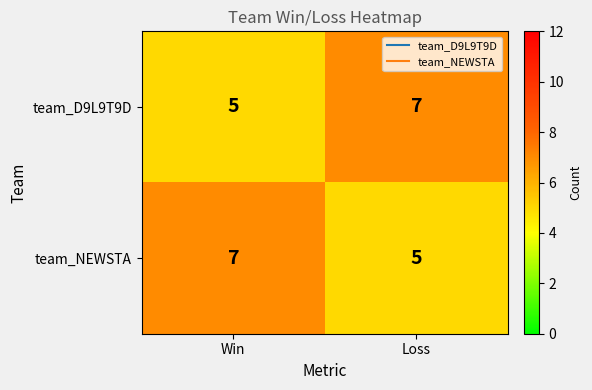

At which label is team_D9L9T9D closest to 6?

Win